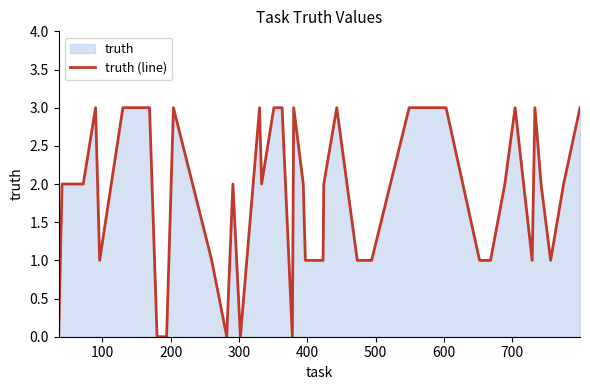

Does the chart display data point markers on the line(s)?

No